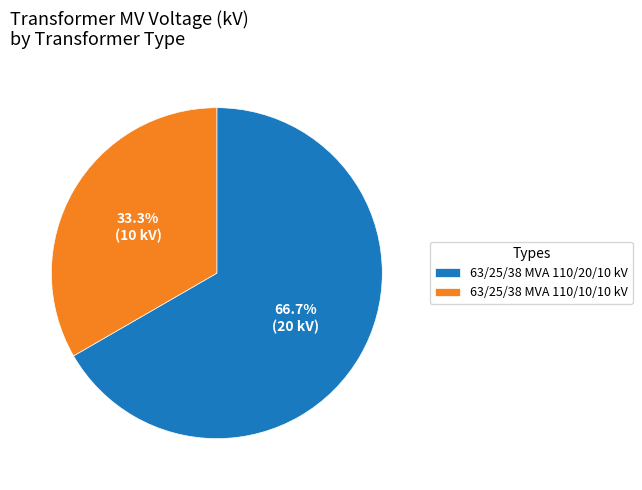

The 63/25/38 MVA 110/10/10 kV slice represents 24% of the pie. True or false?

False